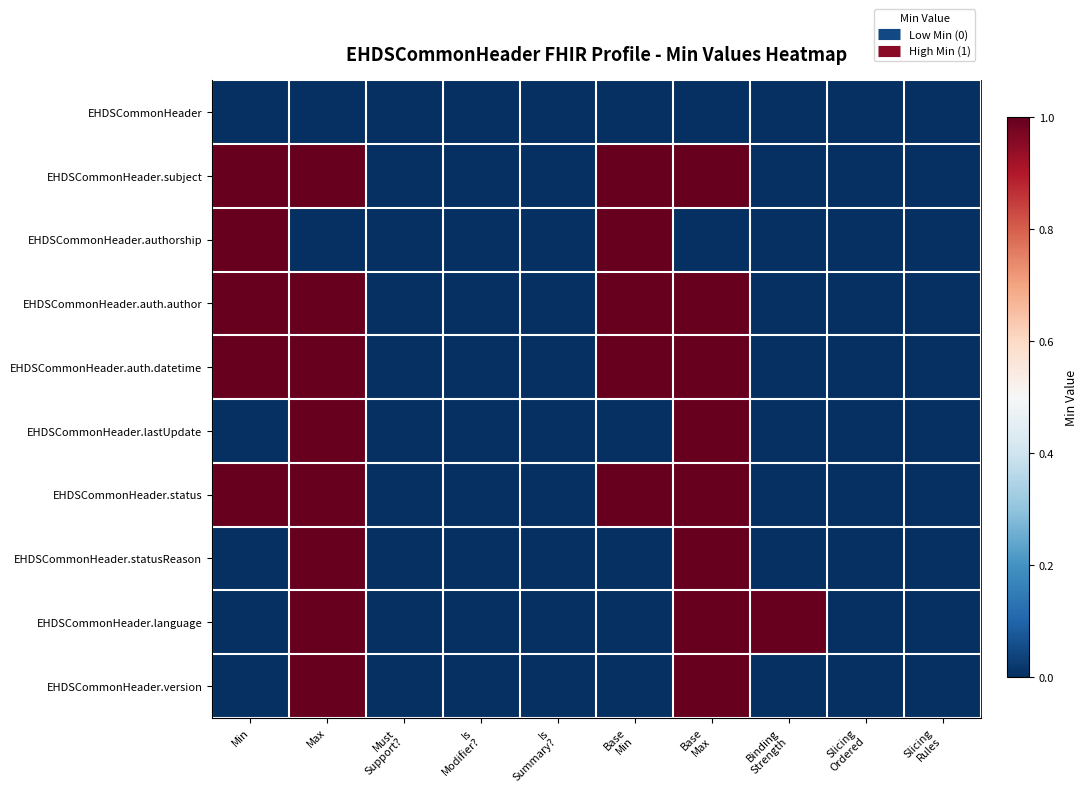

Reading left to right, list all the values displayed in this chart.

EHDSCommonHeader: Min=0	Max=0	Must
Support?=0	Is
Modifier?=0	Is
Summary?=0	Base
Min=0	Base
Max=0	Binding
Strength=0	Slicing
Ordered=0	Slicing
Rules=0
EHDSCommonHeader.subject: Min=1	Max=1	Must
Support?=0	Is
Modifier?=0	Is
Summary?=0	Base
Min=1	Base
Max=1	Binding
Strength=0	Slicing
Ordered=0	Slicing
Rules=0
EHDSCommonHeader.authorship: Min=1	Max=0	Must
Support?=0	Is
Modifier?=0	Is
Summary?=0	Base
Min=1	Base
Max=0	Binding
Strength=0	Slicing
Ordered=0	Slicing
Rules=0
EHDSCommonHeader.auth.author: Min=1	Max=1	Must
Support?=0	Is
Modifier?=0	Is
Summary?=0	Base
Min=1	Base
Max=1	Binding
Strength=0	Slicing
Ordered=0	Slicing
Rules=0
EHDSCommonHeader.auth.datetime: Min=1	Max=1	Must
Support?=0	Is
Modifier?=0	Is
Summary?=0	Base
Min=1	Base
Max=1	Binding
Strength=0	Slicing
Ordered=0	Slicing
Rules=0
EHDSCommonHeader.lastUpdate: Min=0	Max=1	Must
Support?=0	Is
Modifier?=0	Is
Summary?=0	Base
Min=0	Base
Max=1	Binding
Strength=0	Slicing
Ordered=0	Slicing
Rules=0
EHDSCommonHeader.status: Min=1	Max=1	Must
Support?=0	Is
Modifier?=0	Is
Summary?=0	Base
Min=1	Base
Max=1	Binding
Strength=0	Slicing
Ordered=0	Slicing
Rules=0
EHDSCommonHeader.statusReason: Min=0	Max=1	Must
Support?=0	Is
Modifier?=0	Is
Summary?=0	Base
Min=0	Base
Max=1	Binding
Strength=0	Slicing
Ordered=0	Slicing
Rules=0
EHDSCommonHeader.language: Min=0	Max=1	Must
Support?=0	Is
Modifier?=0	Is
Summary?=0	Base
Min=0	Base
Max=1	Binding
Strength=1	Slicing
Ordered=0	Slicing
Rules=0
EHDSCommonHeader.version: Min=0	Max=1	Must
Support?=0	Is
Modifier?=0	Is
Summary?=0	Base
Min=0	Base
Max=1	Binding
Strength=0	Slicing
Ordered=0	Slicing
Rules=0